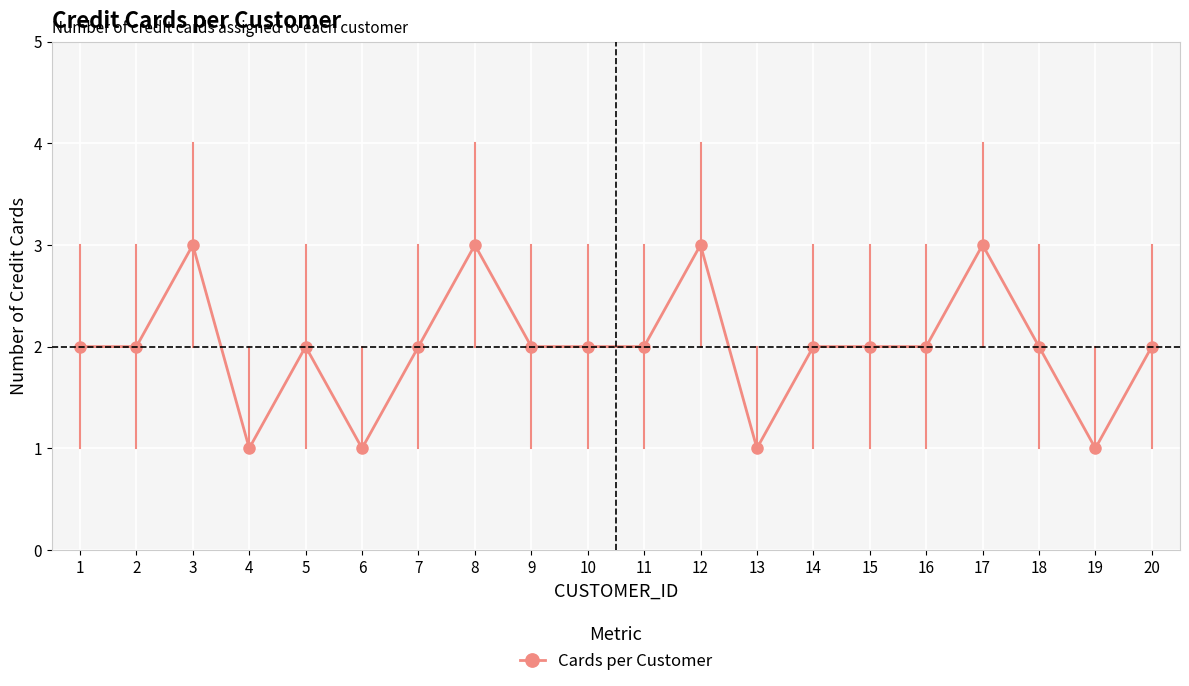

What is the ratio of the value at 4 to the value at 5?

0.5